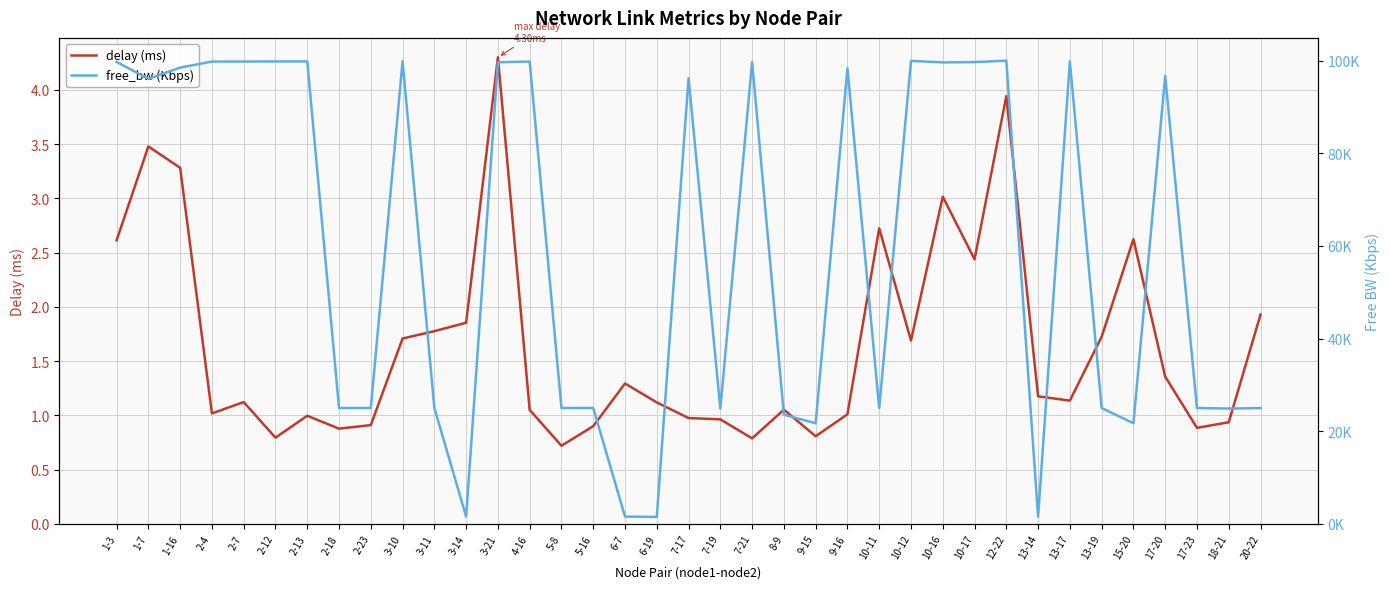

Which series changed the most between 10-16 and 13-17?

free_bw (Kbps)